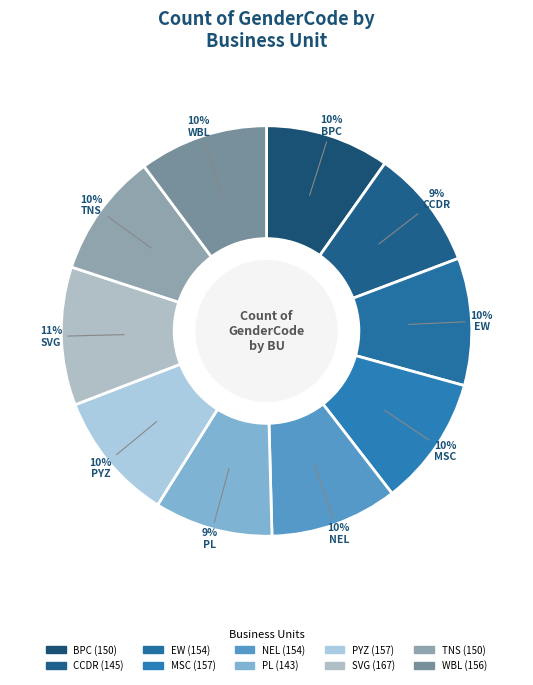

Which slice is the largest?

SVG